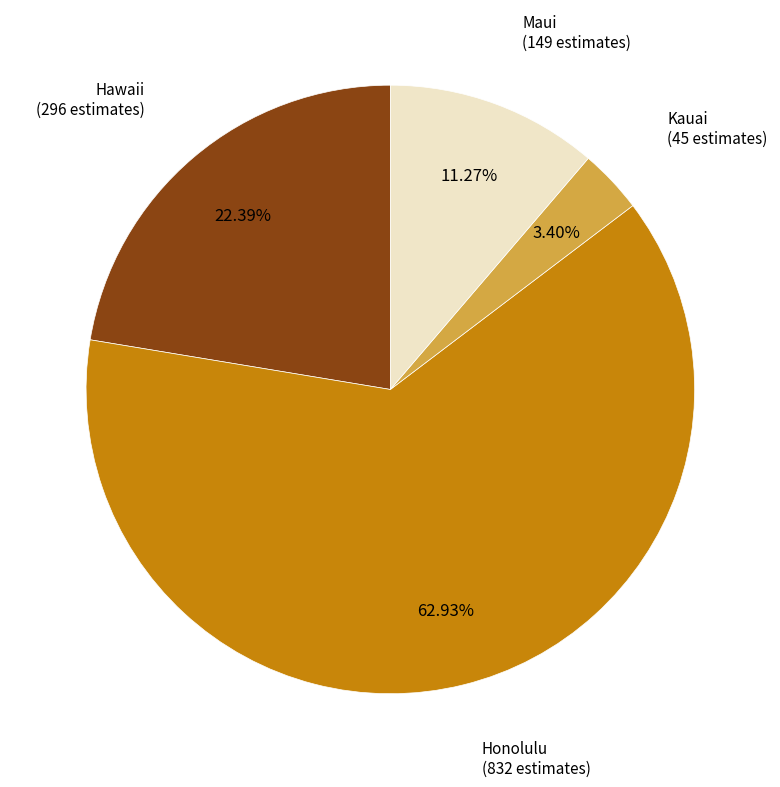

Is there any slice that represents more than half of the pie?

Yes